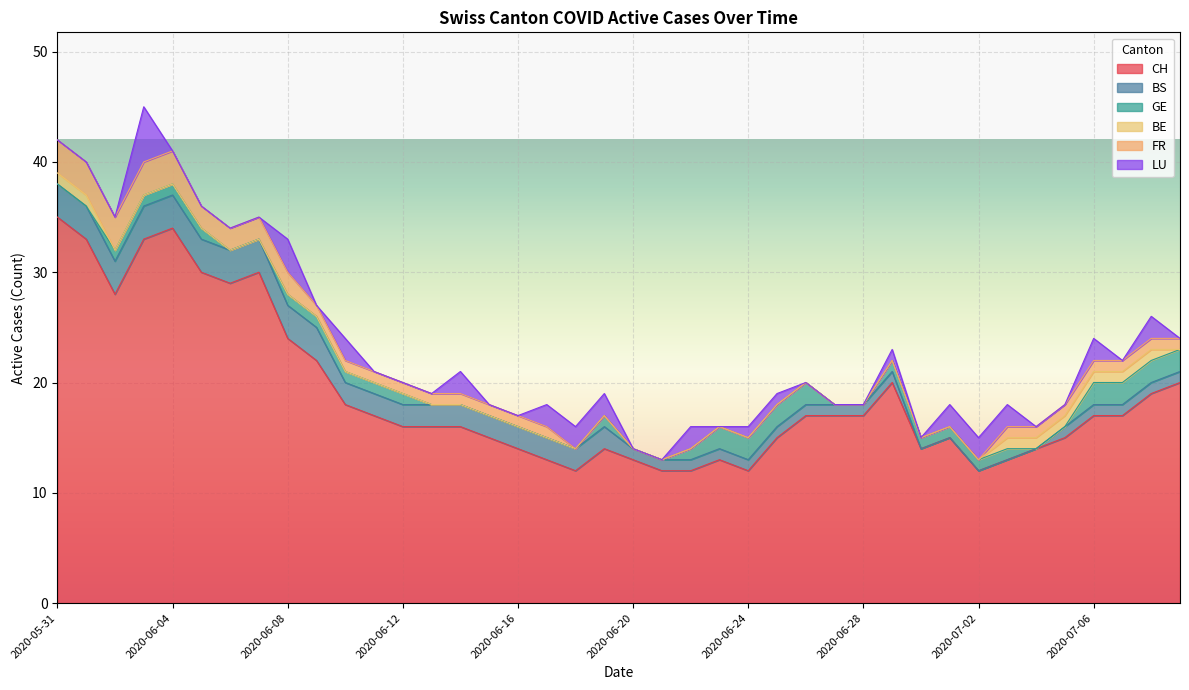

Rank the series by their maximum value, from highest to lowest.

CH, LU, BS, FR, GE, BE